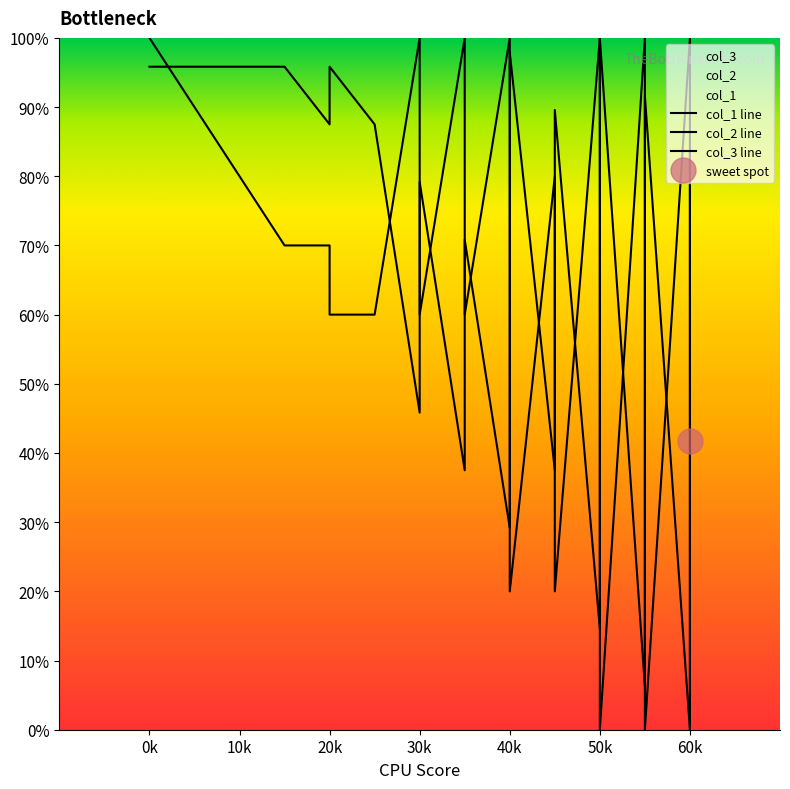

What is the sum of the col_1 line values at 40k and 30k?

116.7